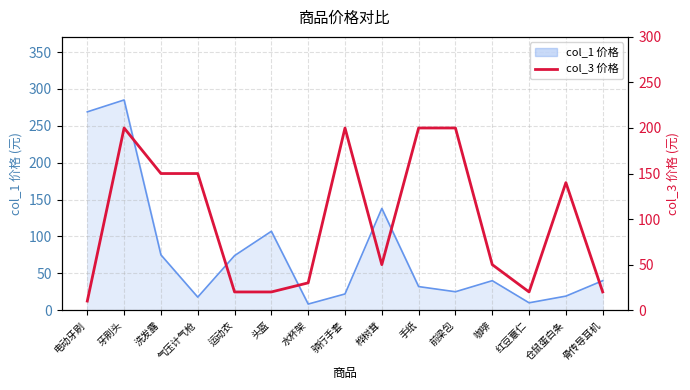

What is the minimum value shown in the chart?

10